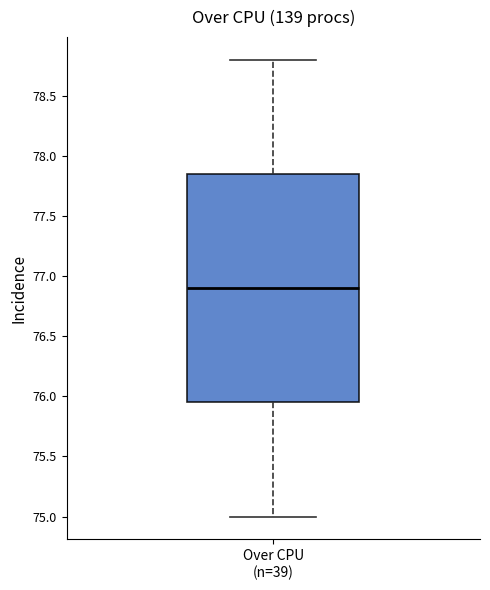

Transcribe this box plot: give where the median line is, the range the box spans, and where the two whiskers end, as read against the y-axis. The values are not printed on the chart, so give them approximately, as read against the axis.

median 76.90, box 75.95 to 77.85, whiskers 75.00 to 78.80